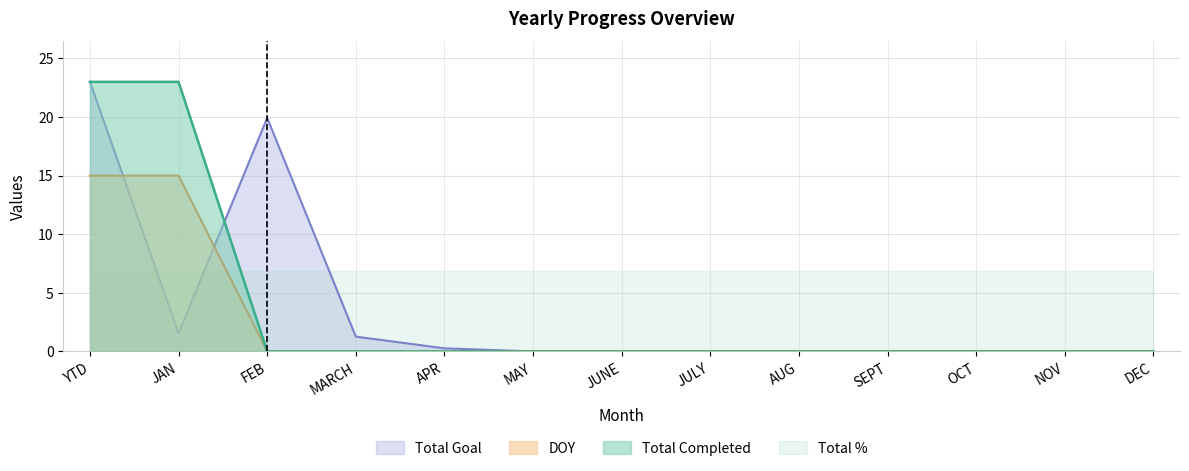

What position from the right is FEB?

11